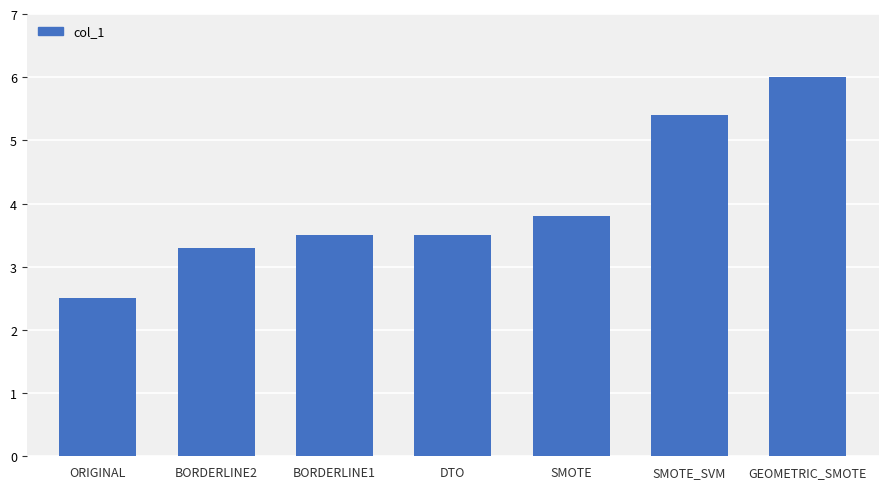

What is the value of the 6th bar from the left?

5.4